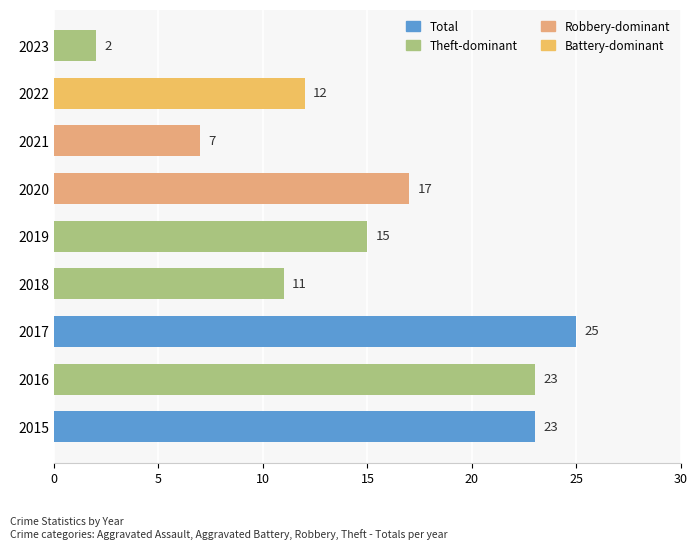

Which category has the lowest value across all series?

2023